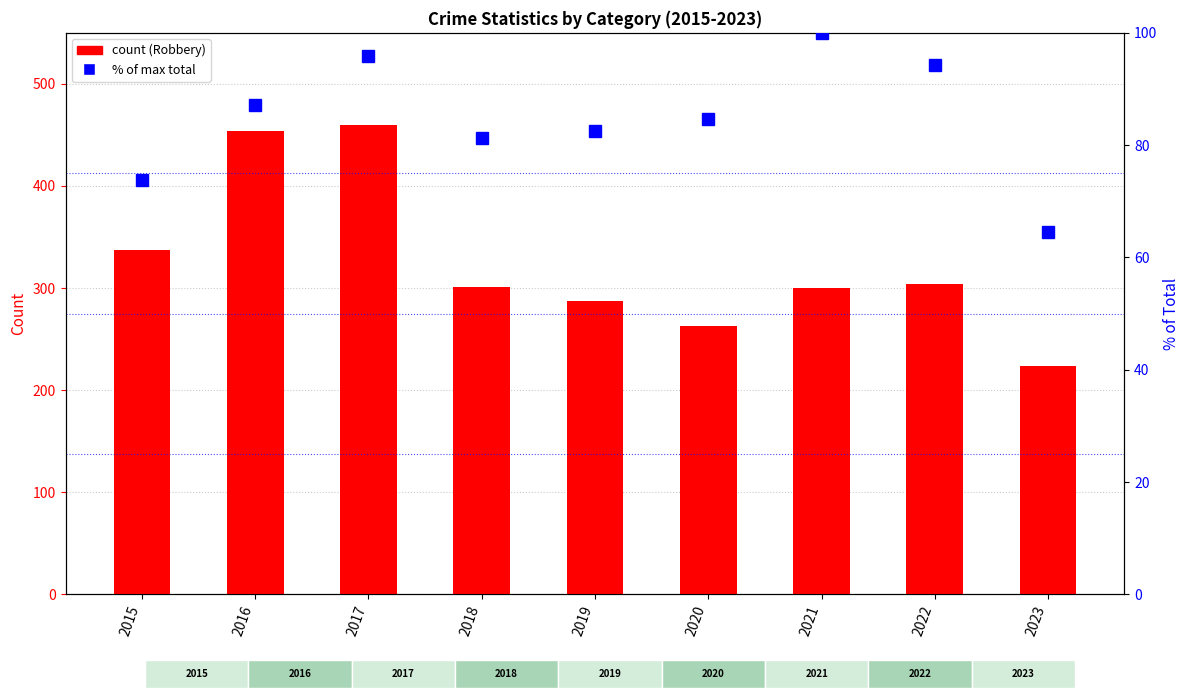

The % of max total series shows 82.6 at 2019. True or false?

True